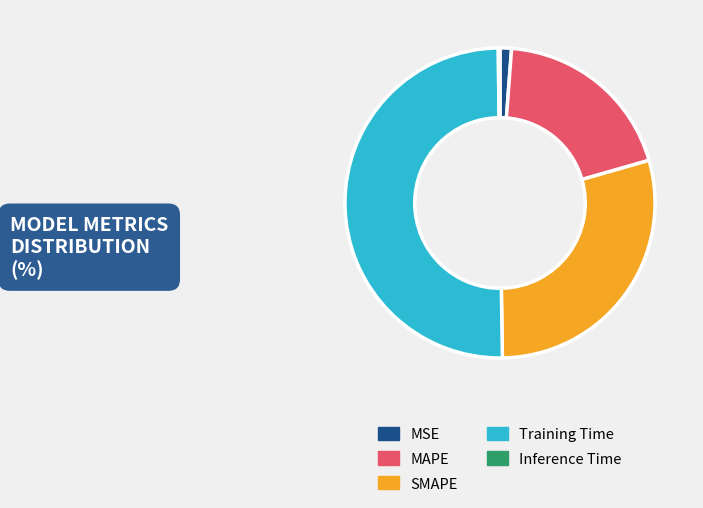

True or false: Training Time accounts for 50% of the total.

True